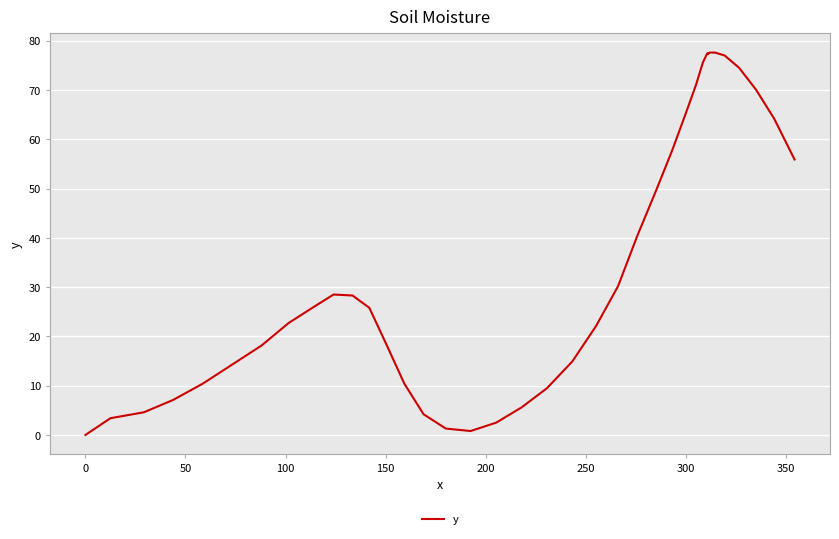

Does the chart have visible grid lines?

Yes